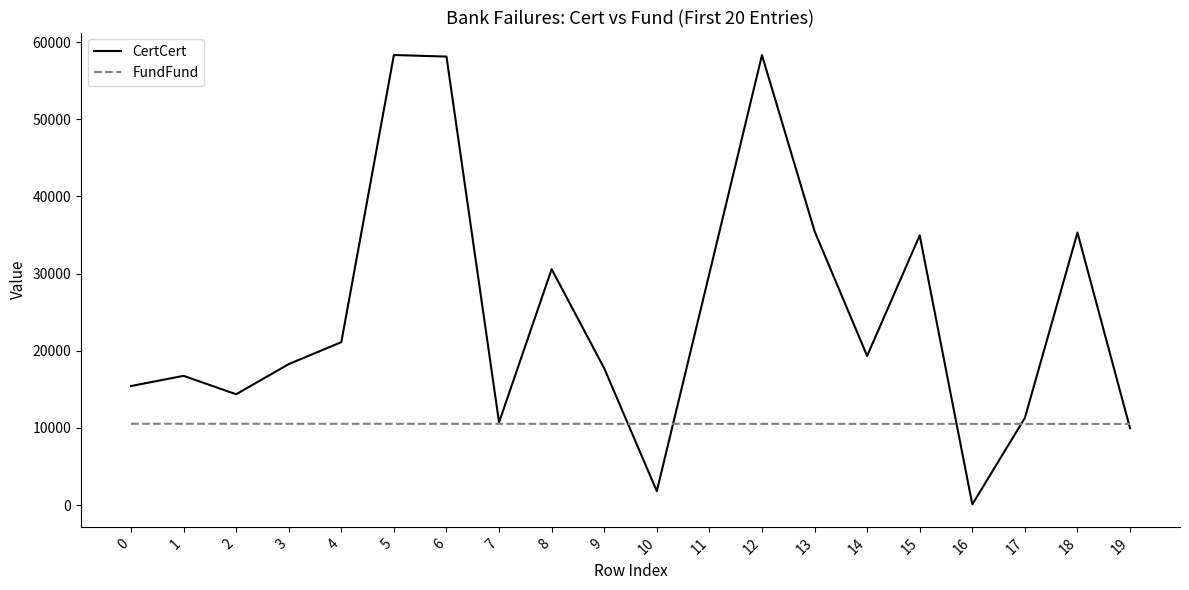

How many categories are shown in the chart?

20